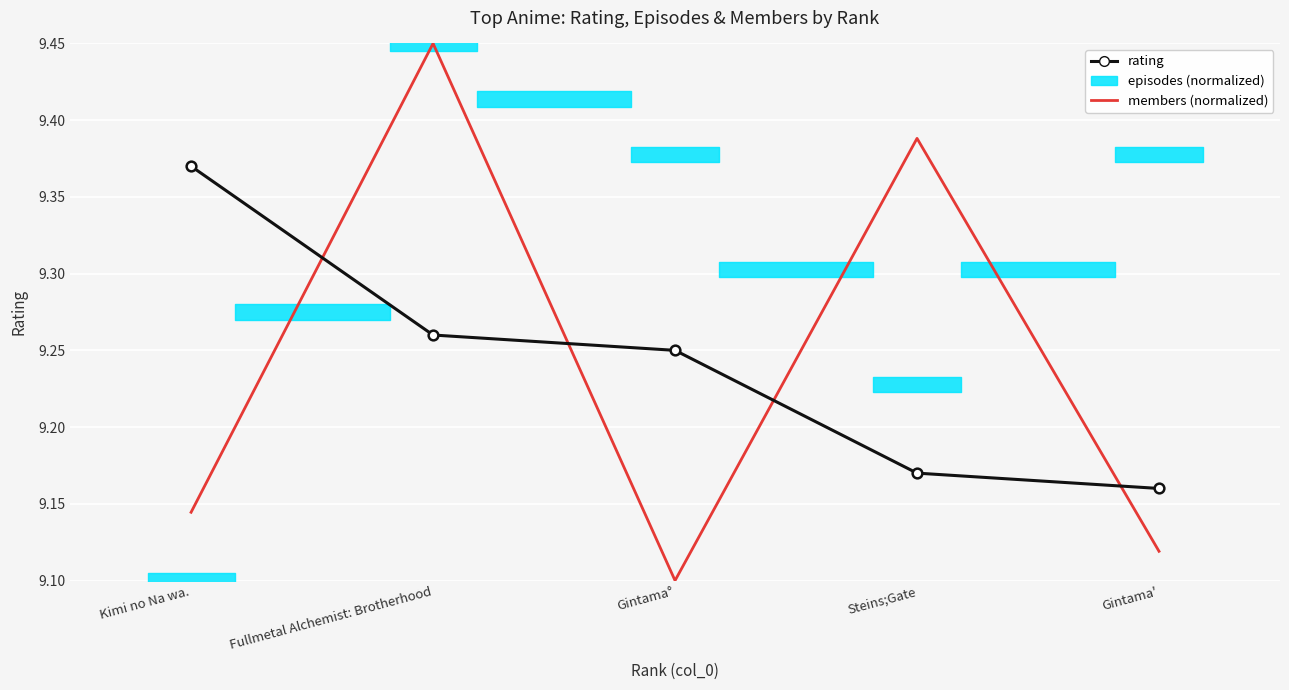

Which series has the largest range (max minus min)?

members (normalized)